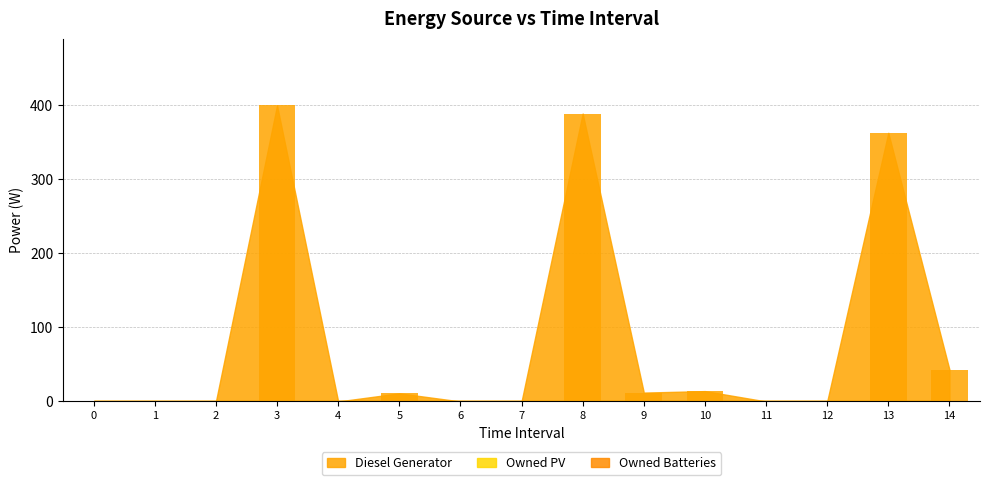

Between 5 and 6, which is larger?

5